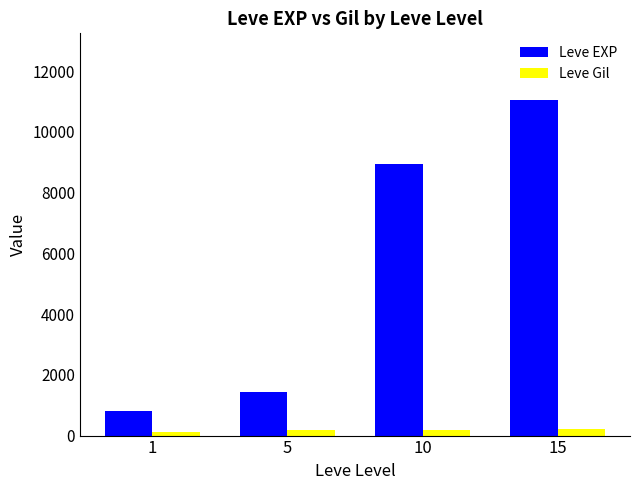

How many values in the Leve Gil series are below 169?

1